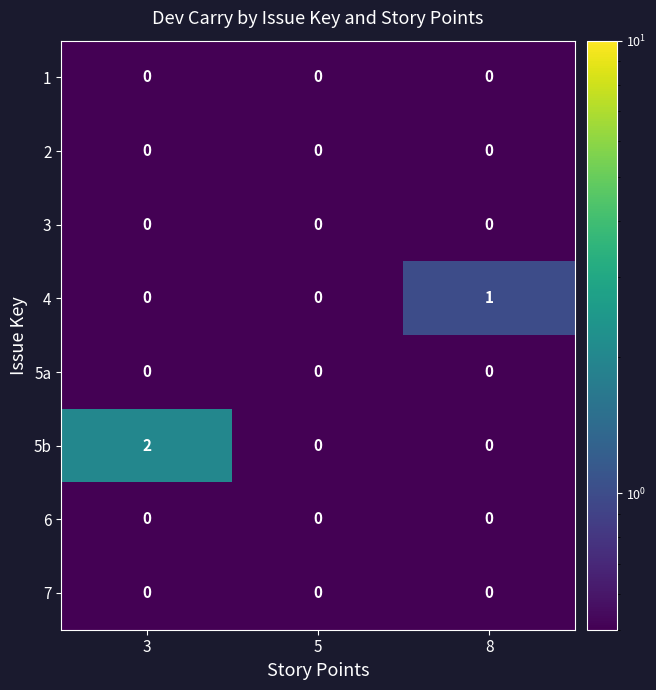

What is the difference between the highest and lowest values at 3?

2